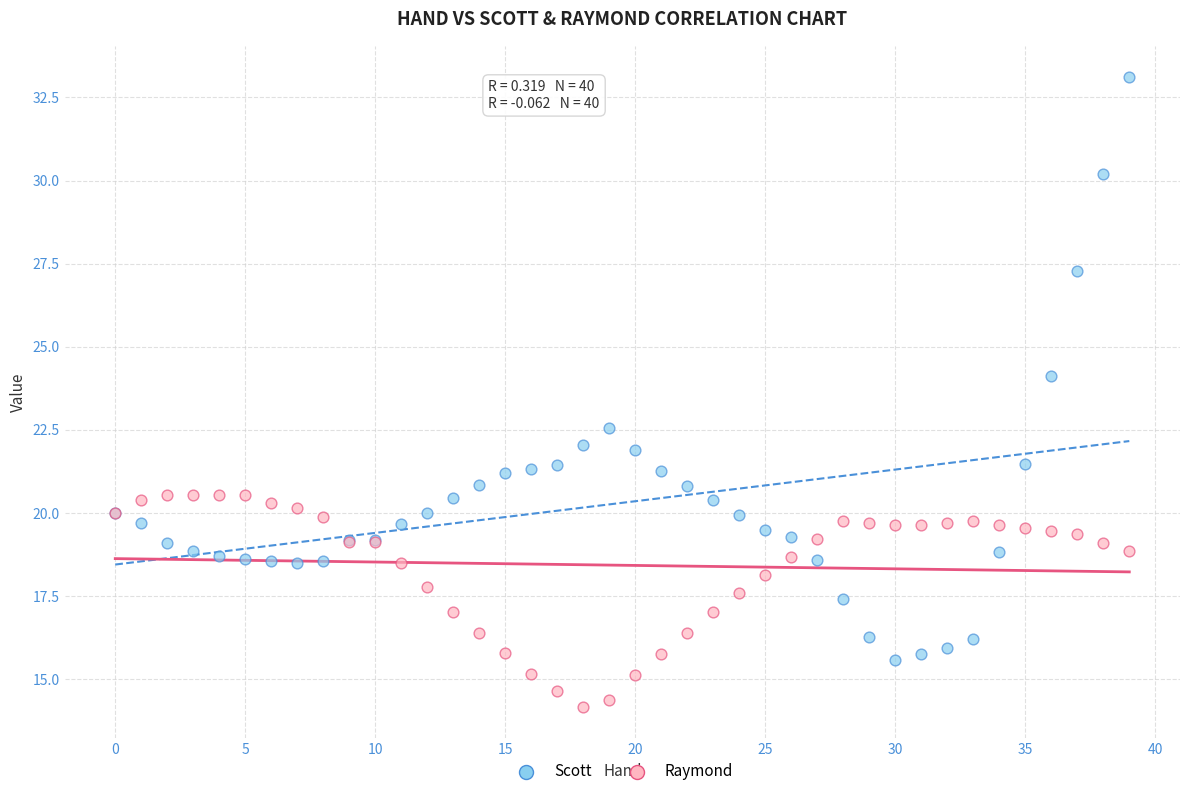

Across all series, what Y value is closest to 23?

22.6